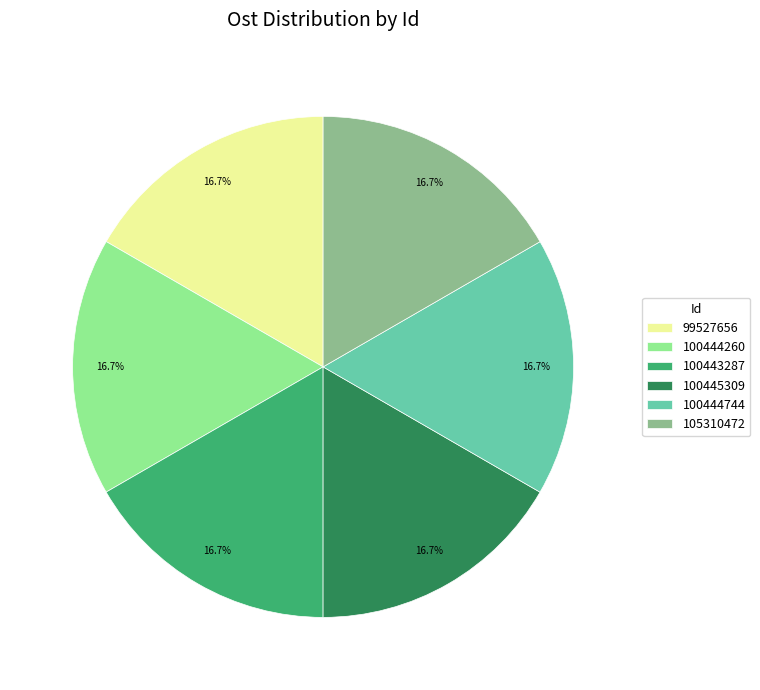

How much of the chart is everything except 100445309?

83.3%